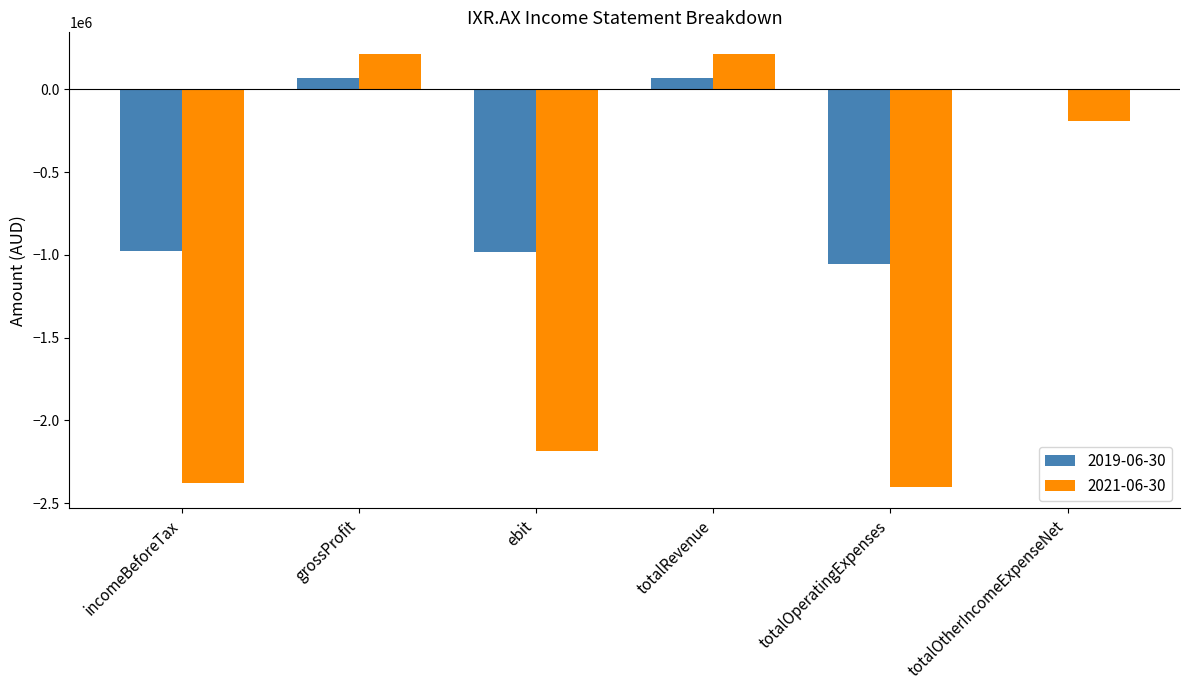

The value of 2019-06-30 at incomeBeforeTax is -978314. True or false?

True